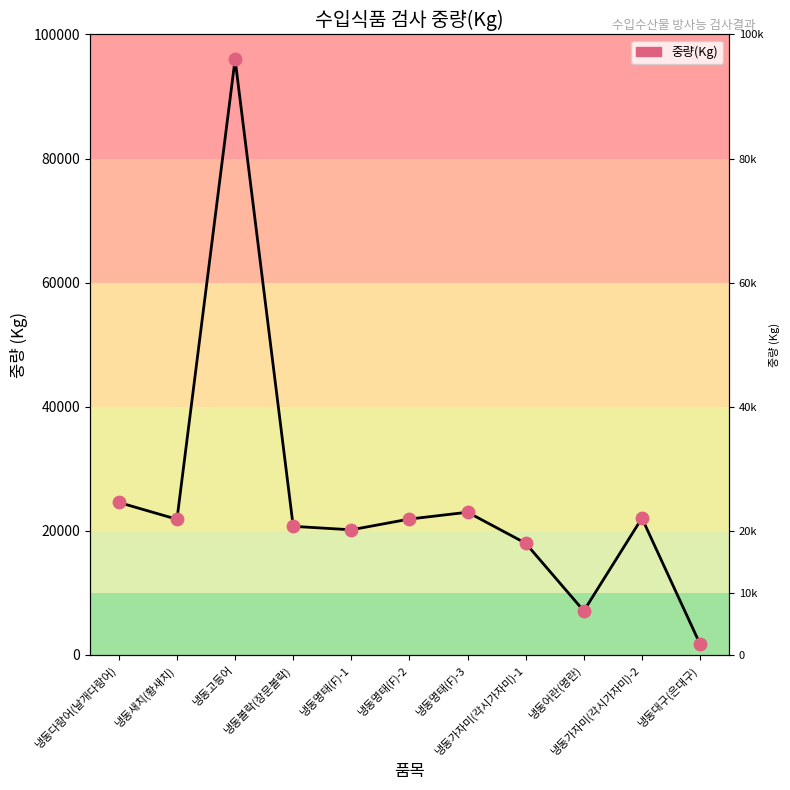

What is the change in value from 냉동새치(황새치) to 냉동고등어?

+74138